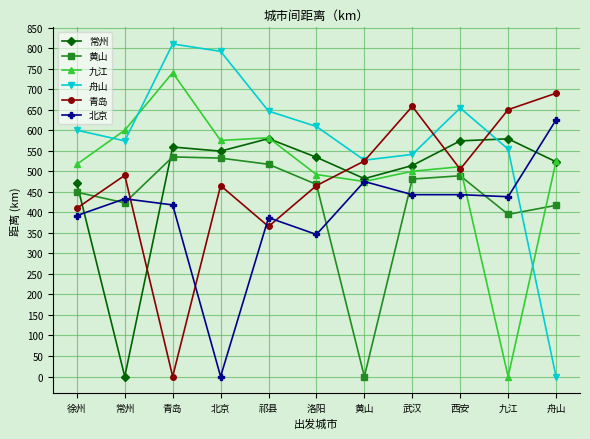

Which category has the lowest value in the 常州 series?

常州